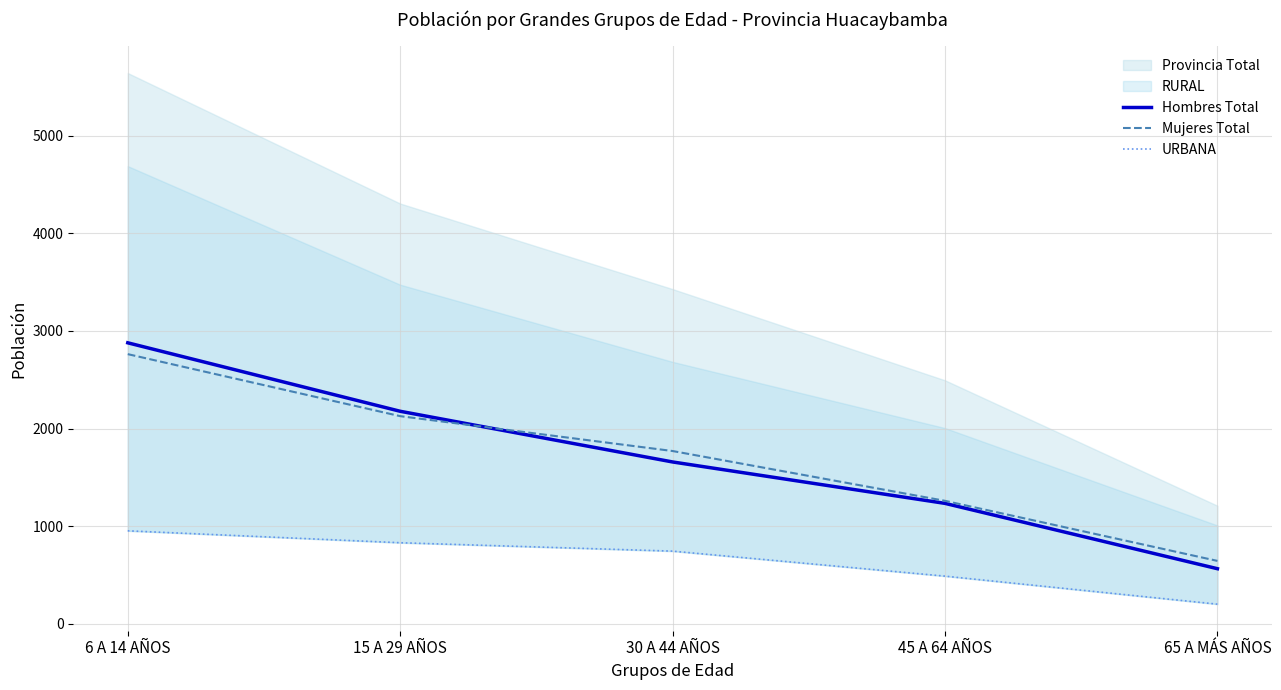

Does the chart display data point markers on the line(s)?

No